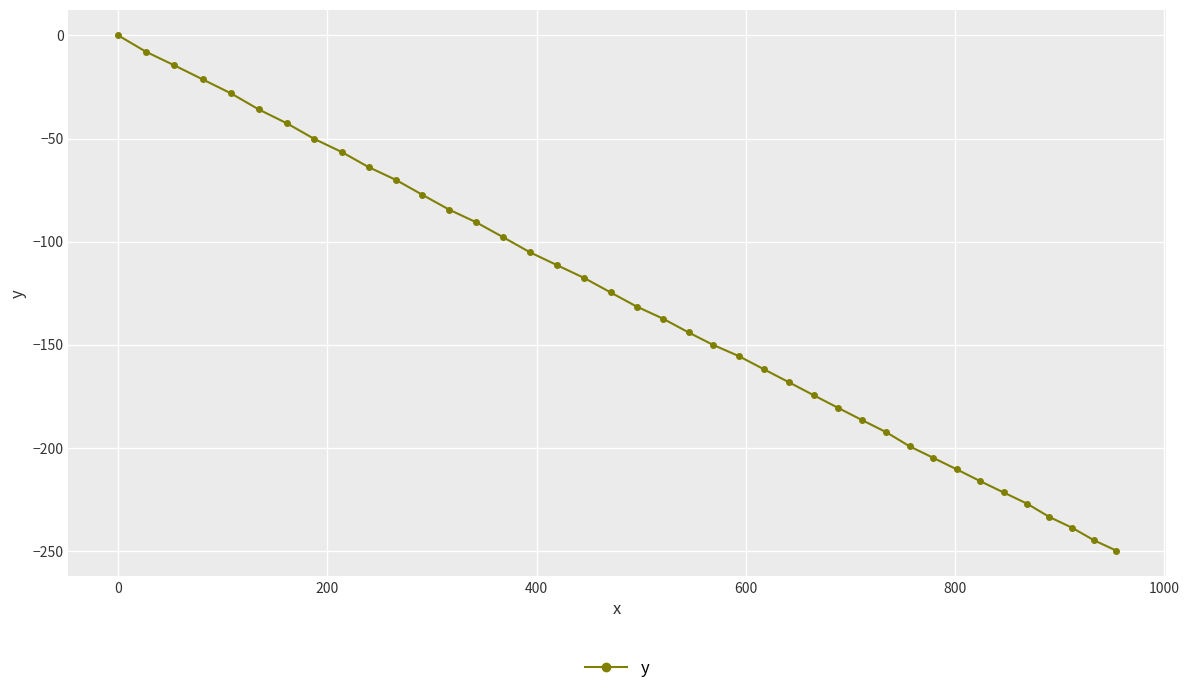

How many values are below -131?

21